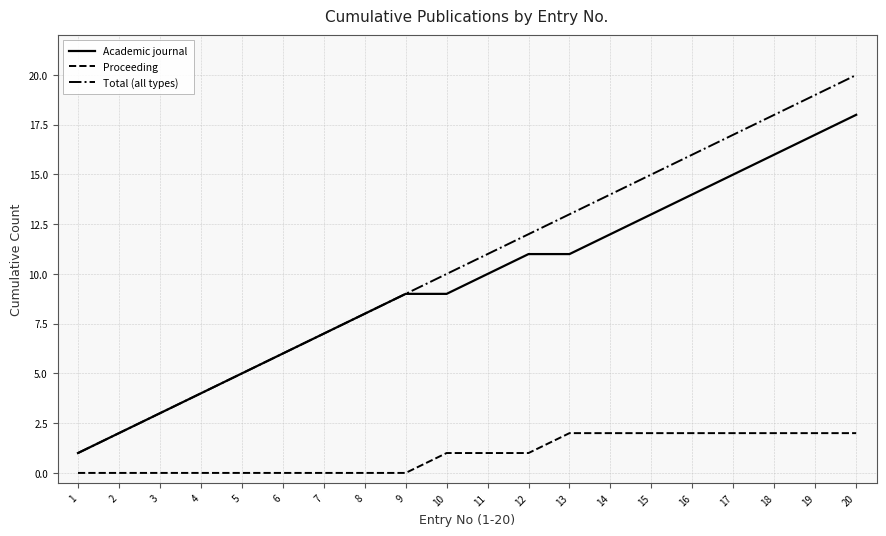

At which category is the sum across all series the highest?

20